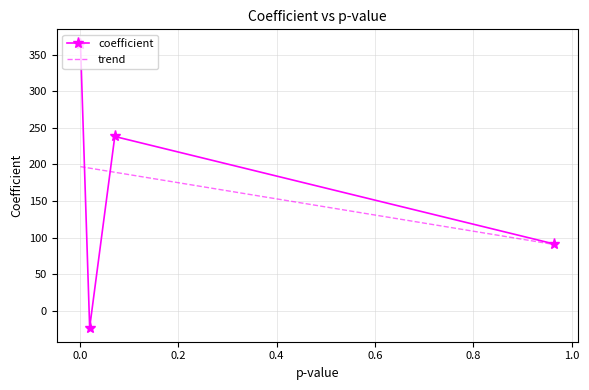

The chart shows a value of 91.1 at Intercept. True or false?

True